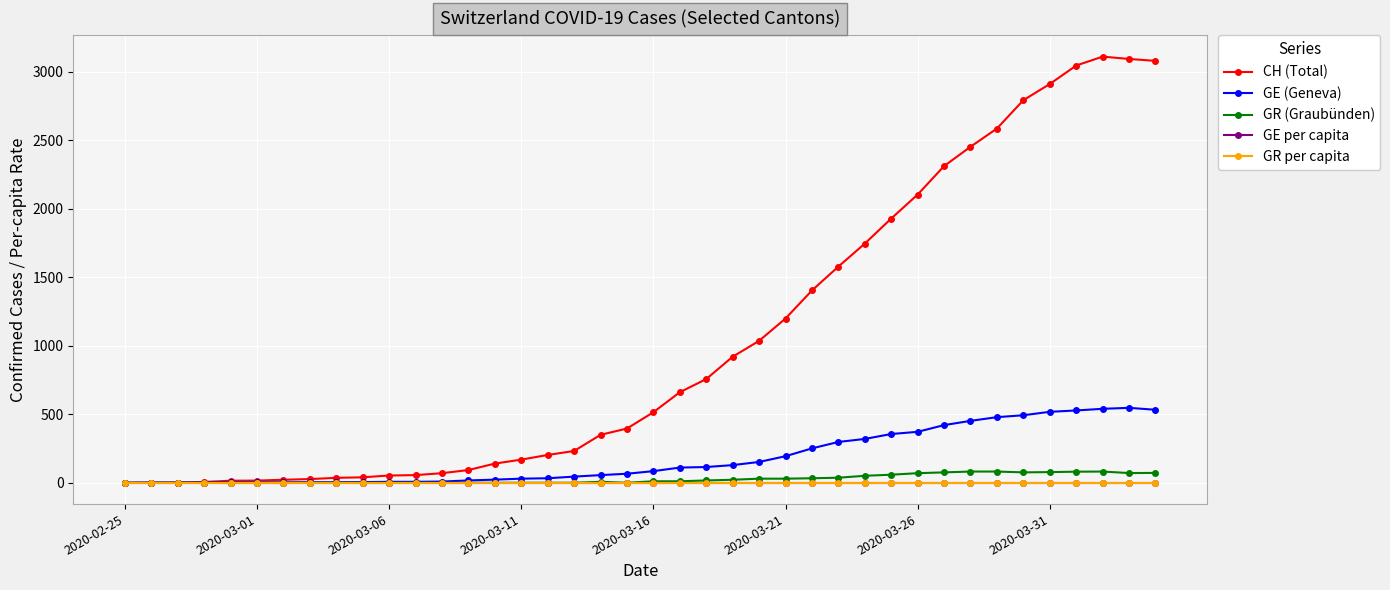

Which series has the widest spread of values?

CH (Total)